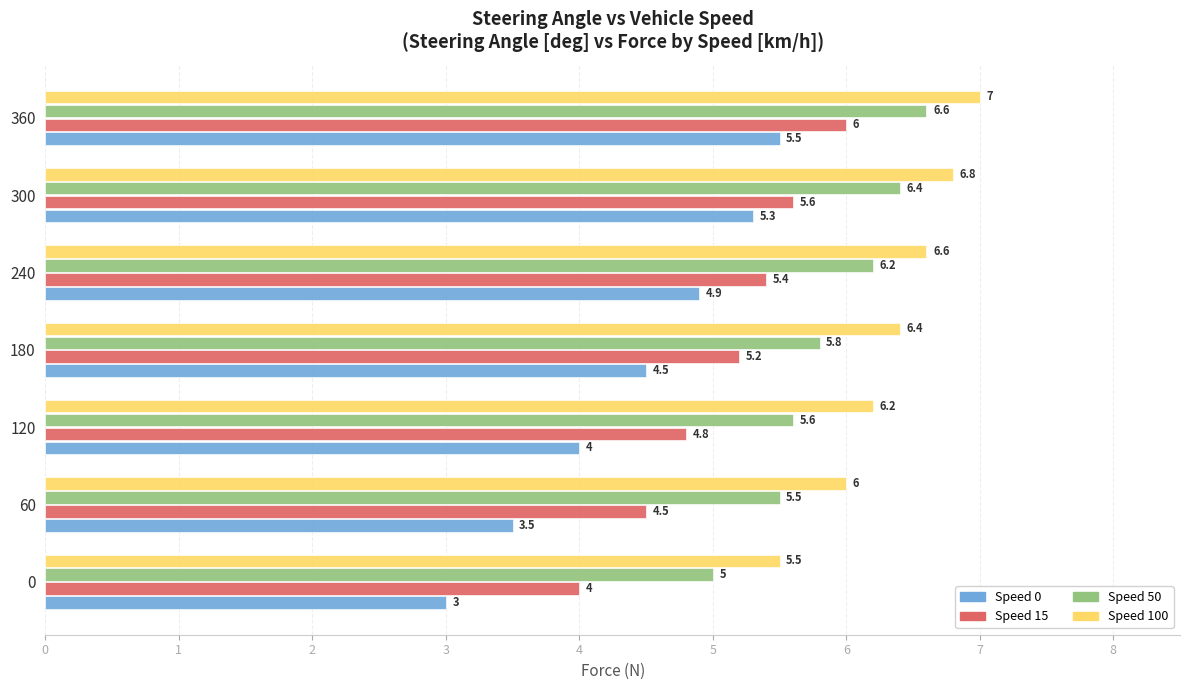

Rank the series by their average value, from lowest to highest.

Speed 0, Speed 15, Speed 50, Speed 100